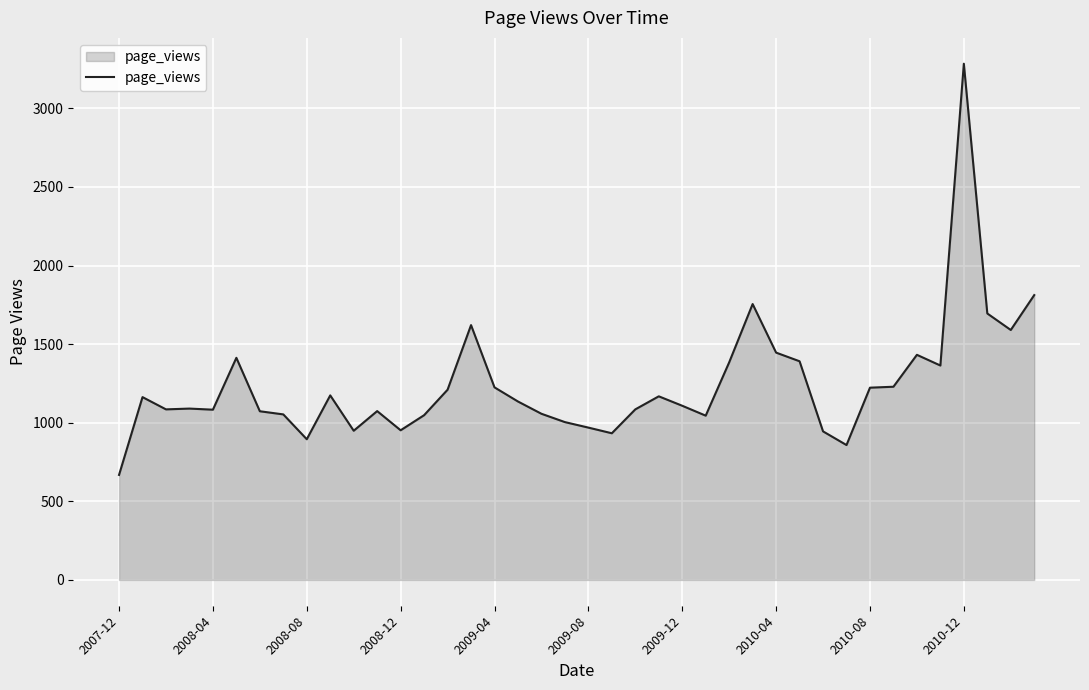

What is the smallest value displayed?

668